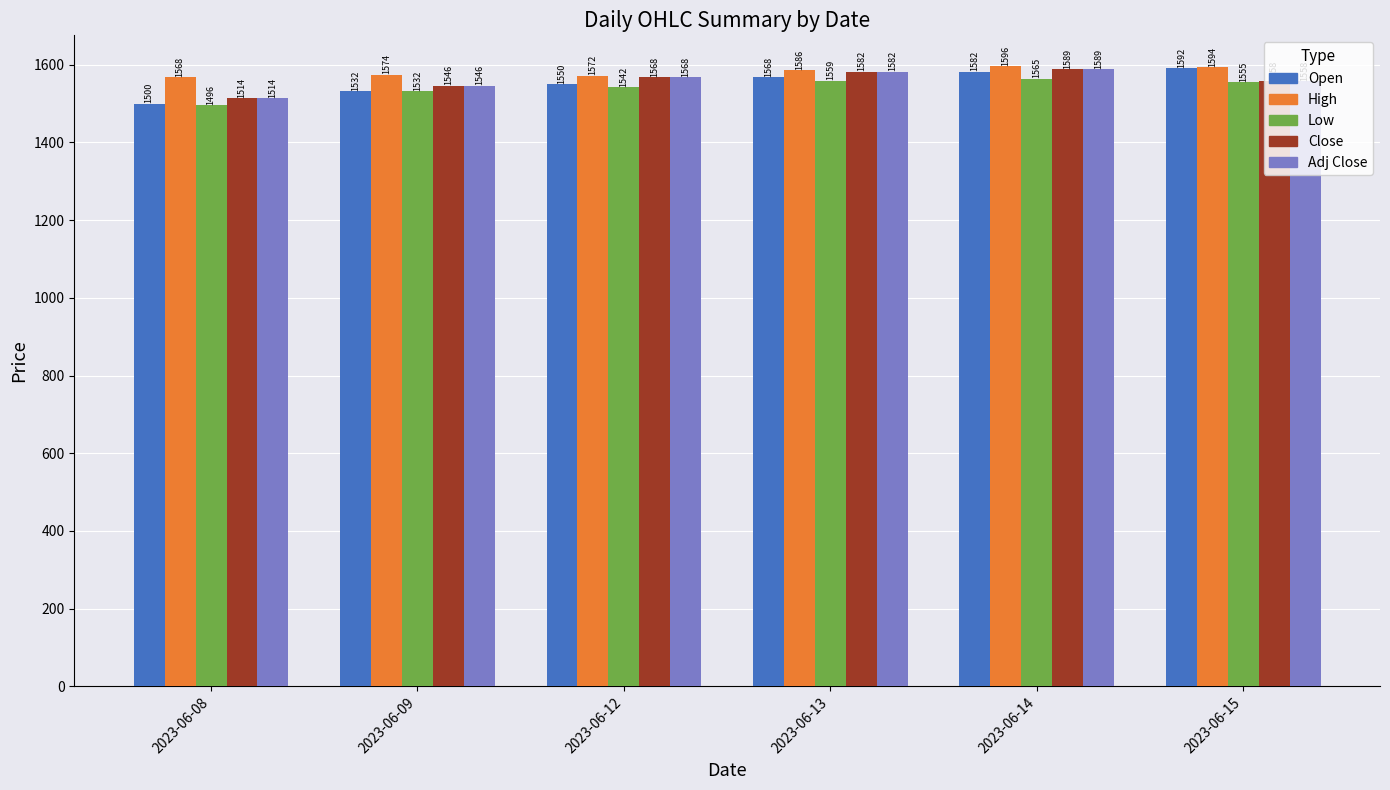

At which category is the sum across all series the highest?

2023-06-14